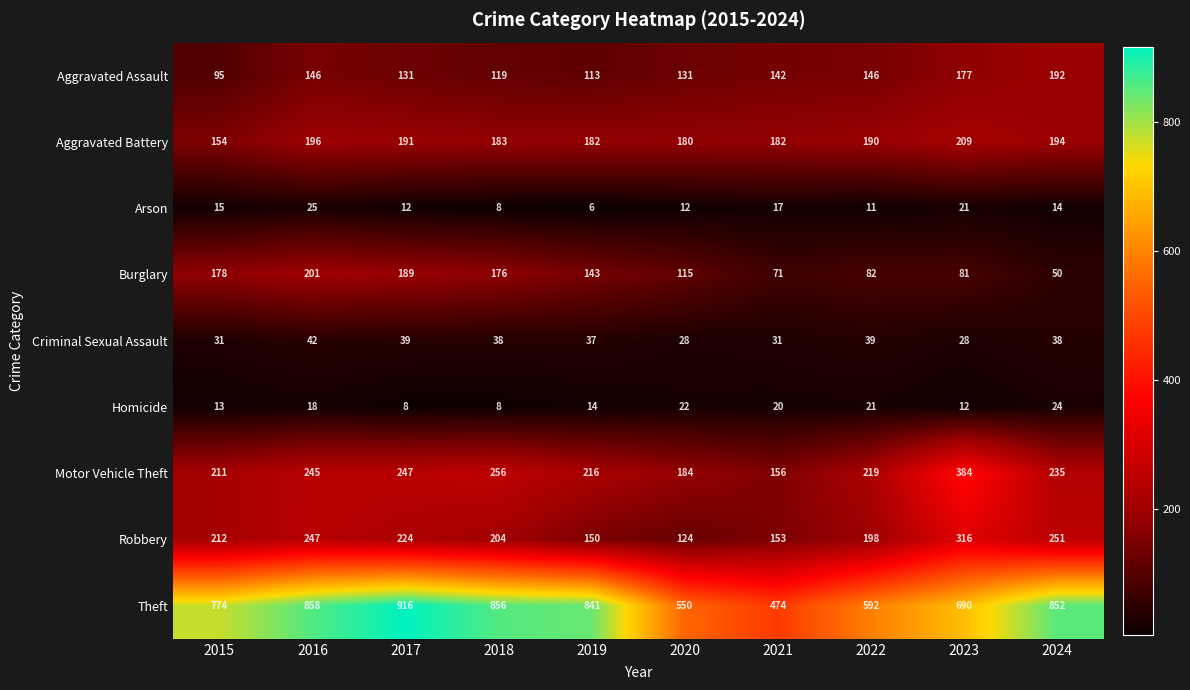

Between 2023 and 2024, which series saw the biggest shift?

Theft